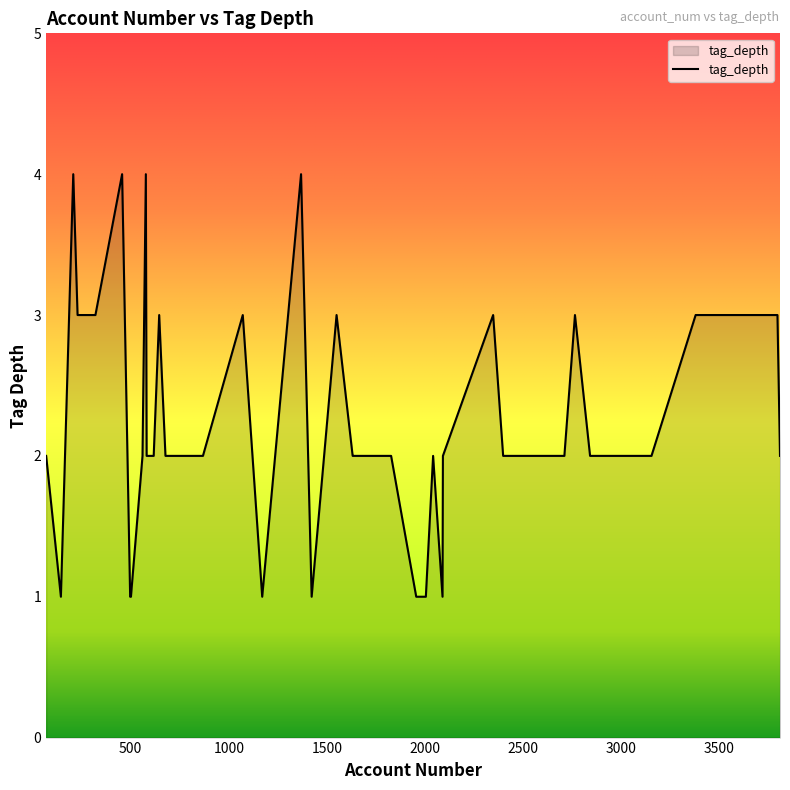

What is the difference between the maximum and minimum values?

3